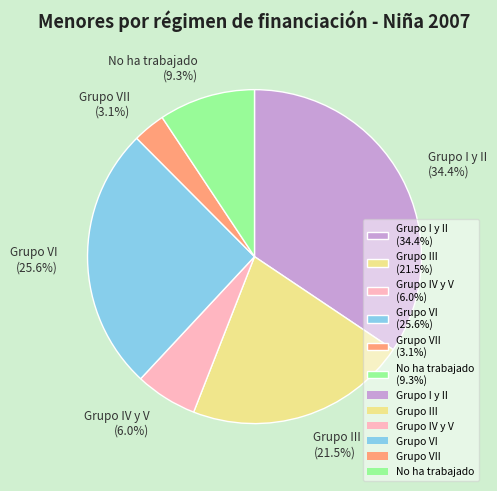

Does Grupo VI (25.6%) represent more than half of the total?

No